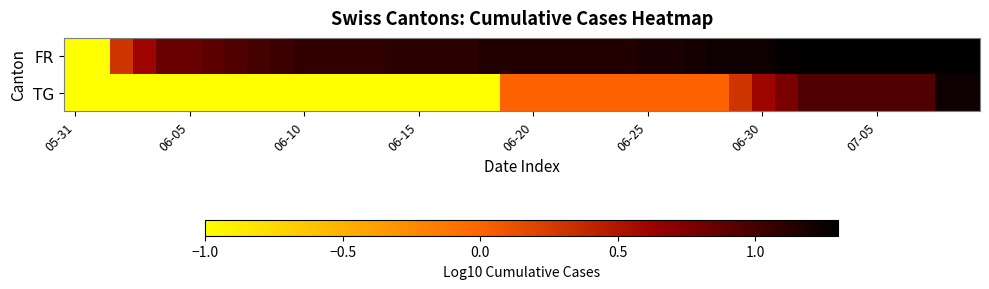

How many data points does each series have?

40